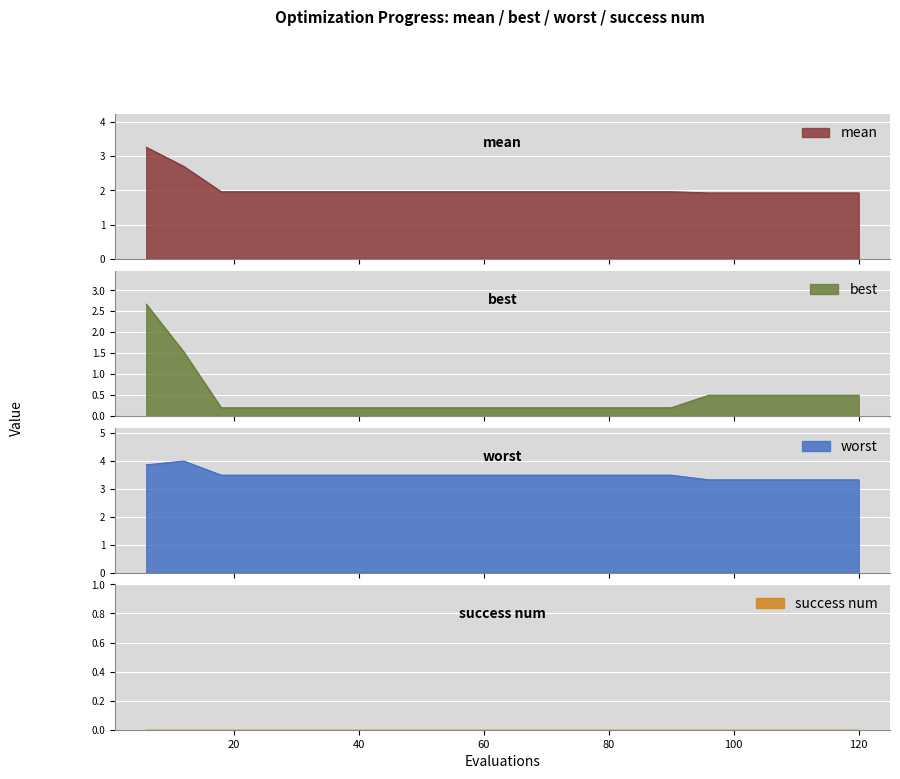

Rank the categories by worst value from highest to lowest.

12, 6, 18, 24, 30, 36, 42, 48, 54, 60, 66, 72, 78, 84, 90, 96, 102, 108, 114, 120